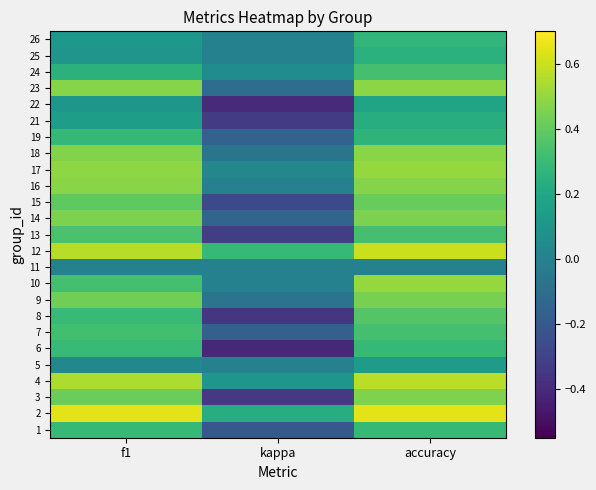

What is the total value across all series at f1?

8.3